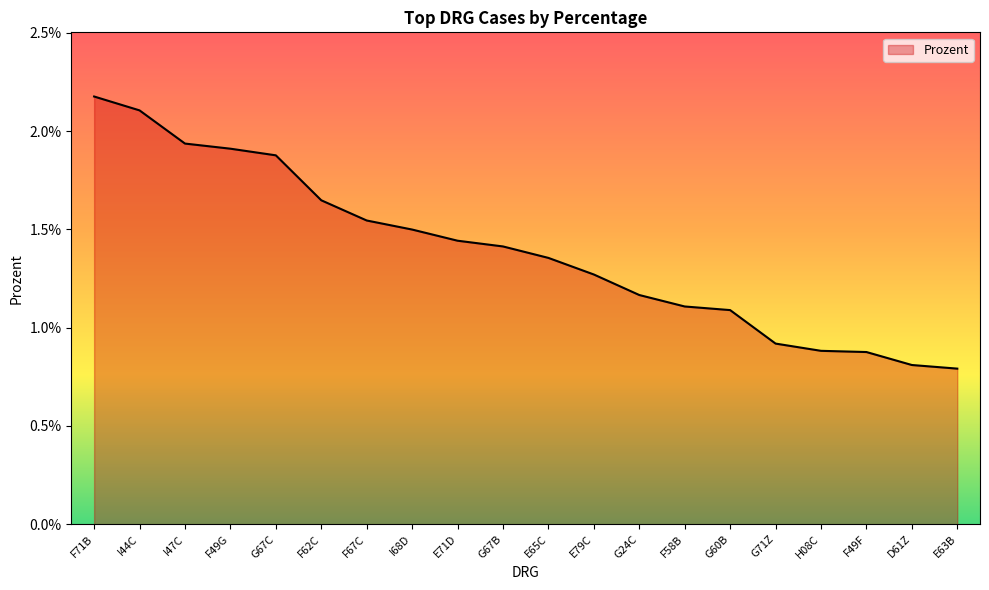

List the labels in order of value, smallest first.

E63B, D61Z, F49F, H08C, G71Z, G60B, F58B, G24C, E79C, E65C, G67B, E71D, I68D, F67C, F62C, G67C, F49G, I47C, I44C, F71B